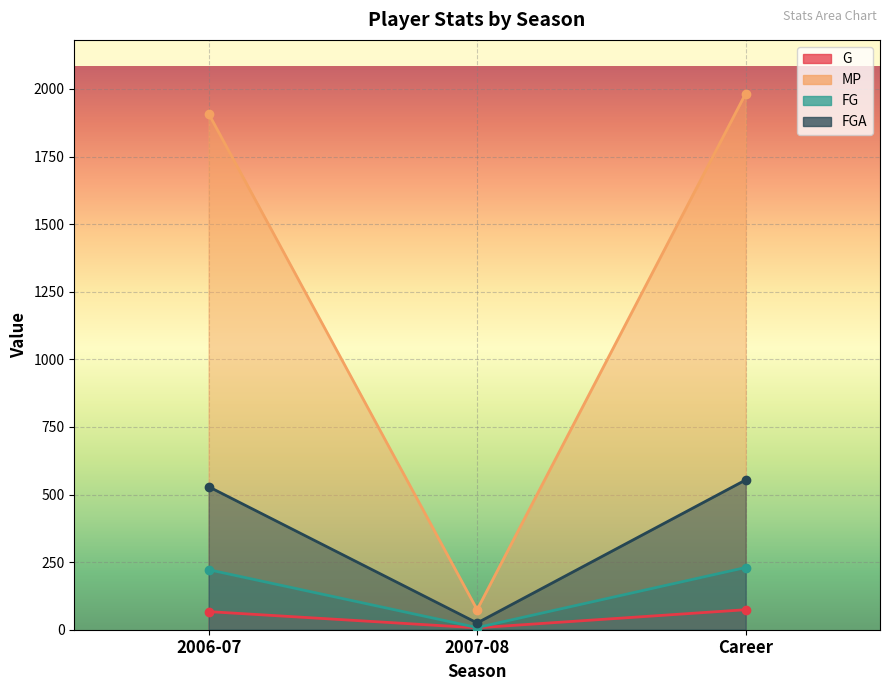

Which label corresponds to the smallest value in the chart?

2007-08